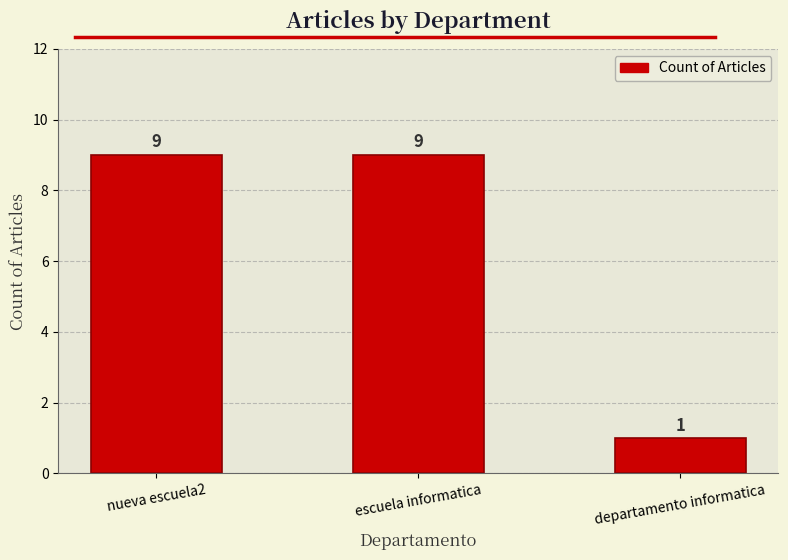

What is the label of the 3rd bar from the right?

nueva escuela2